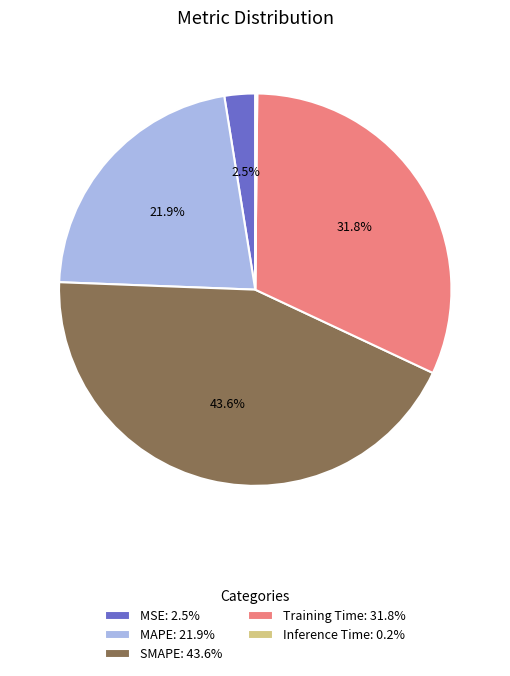

True or false: MAPE accounts for 30% of the total.

False